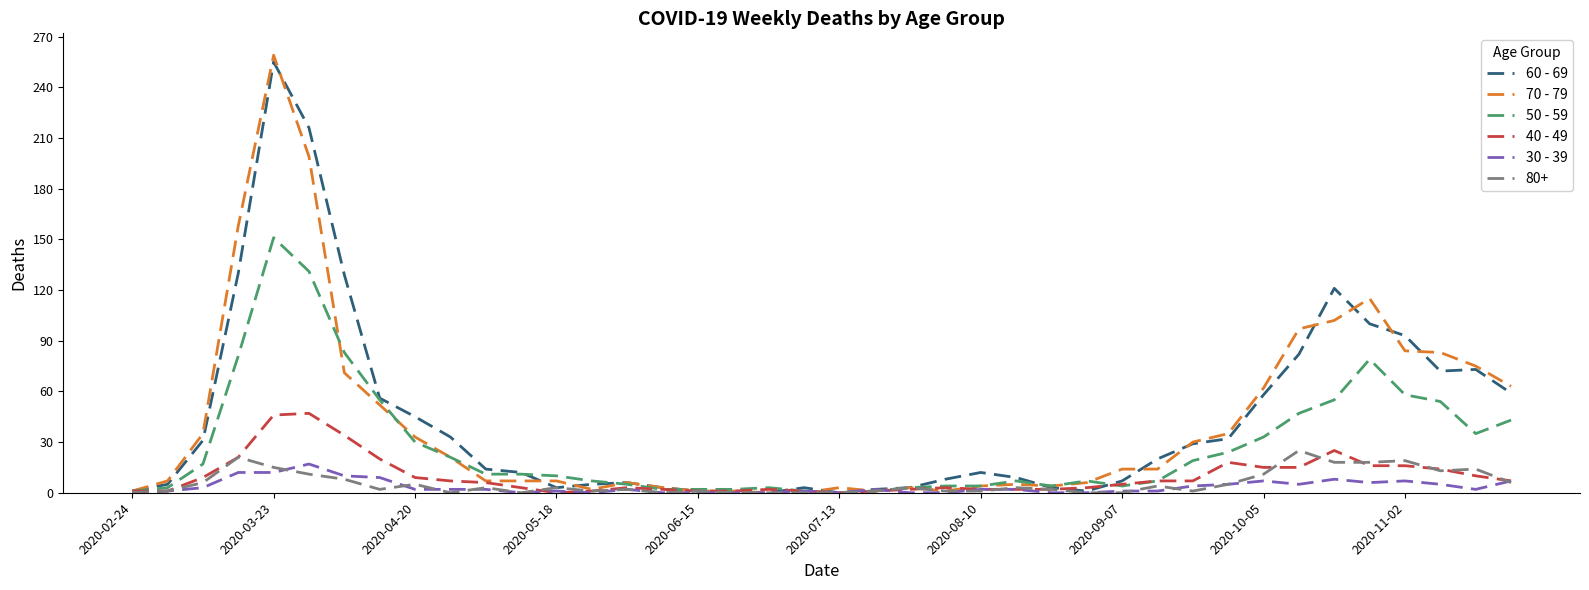

What is the highest value of the 70 - 79 series?

259